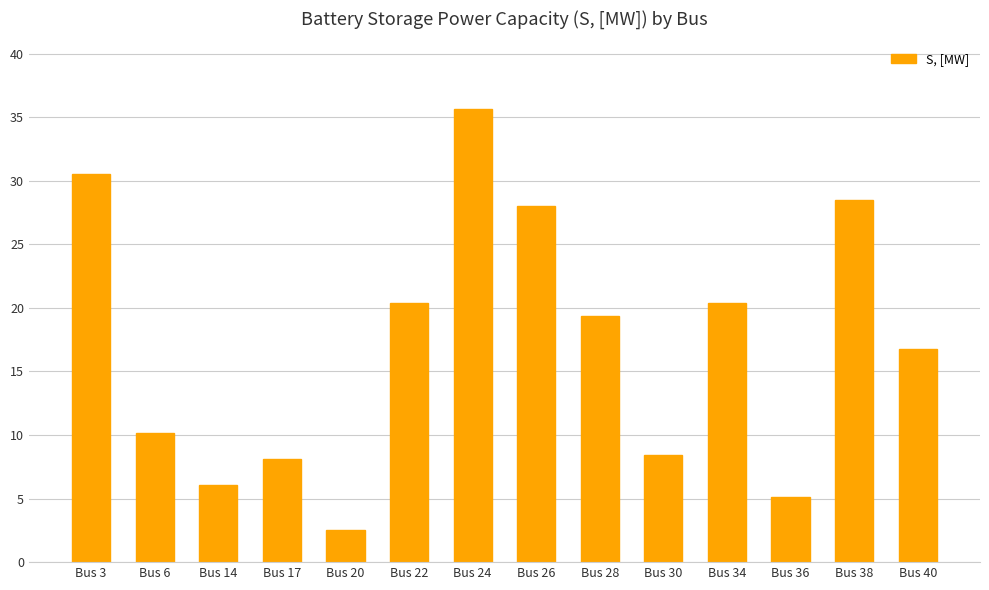

Which label corresponds to the largest value in the chart?

Bus 24